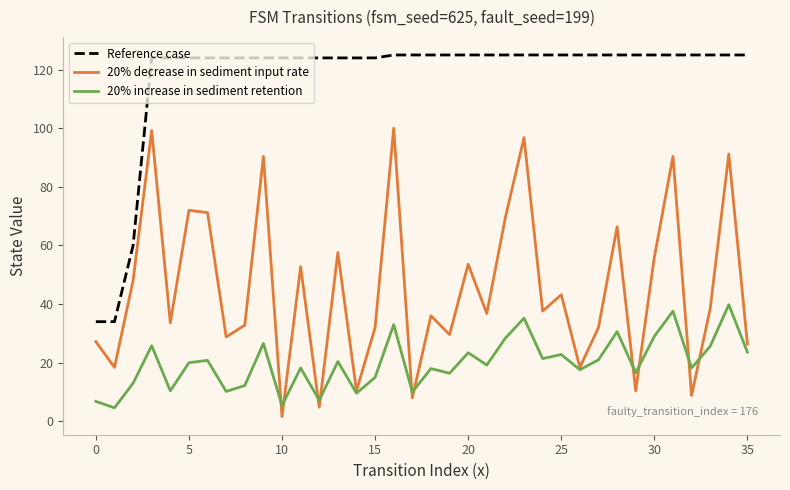

How many lines are shown in the chart?

3